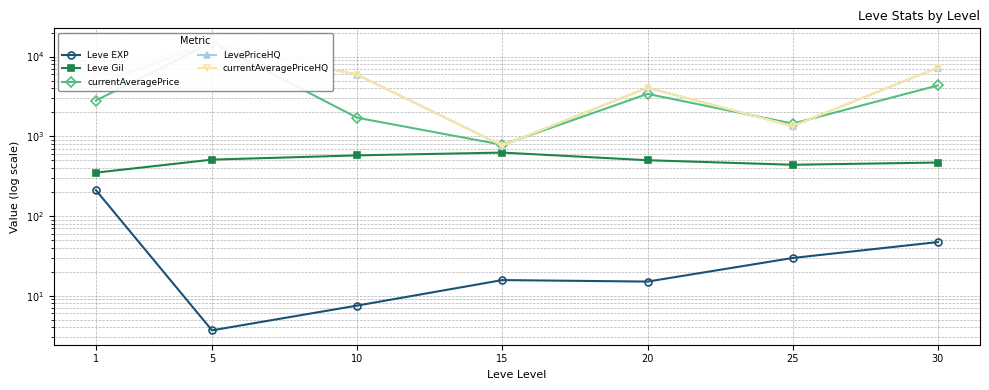

Reading left to right, list all the values displayed in this chart.

Leve EXP: 1=210.7	5=3.7	10=7.5	15=15.7	20=15.0	25=29.7	30=47.0
Leve Gil: 1=349.2	5=508.3	10=575.0	15=623.3	20=500.0	25=438.3	30=467.5
currentAveragePrice: 1=2806.2	5=14902.5	10=1705.7	15=780.3	20=3398.7	25=1438.7	30=4339.8
LevePriceHQ: 1=4556.3	5=14648.5	10=5917.3	15=762.7	20=4062.7	25=1342.2	30=7267.8
currentAveragePriceHQ: 1=5723.0	5=14648.5	10=5917.3	15=762.7	20=4062.7	25=1342.2	30=7267.8